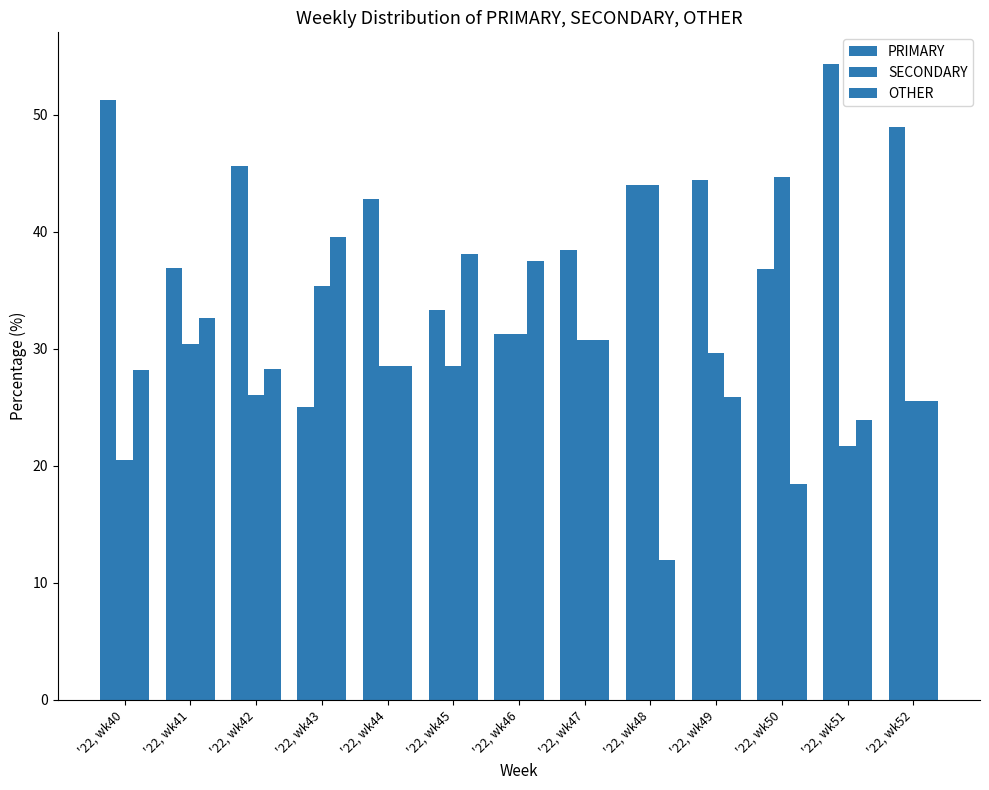

At which label is OTHER closest to 25?

'22, wk52